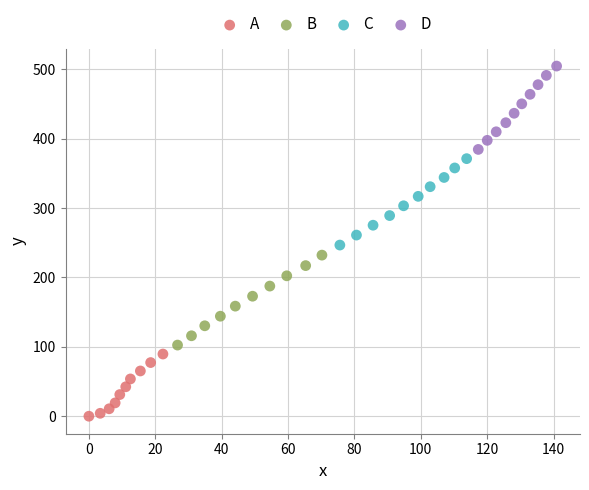

What are all the series names shown in the legend?

A, B, C, D